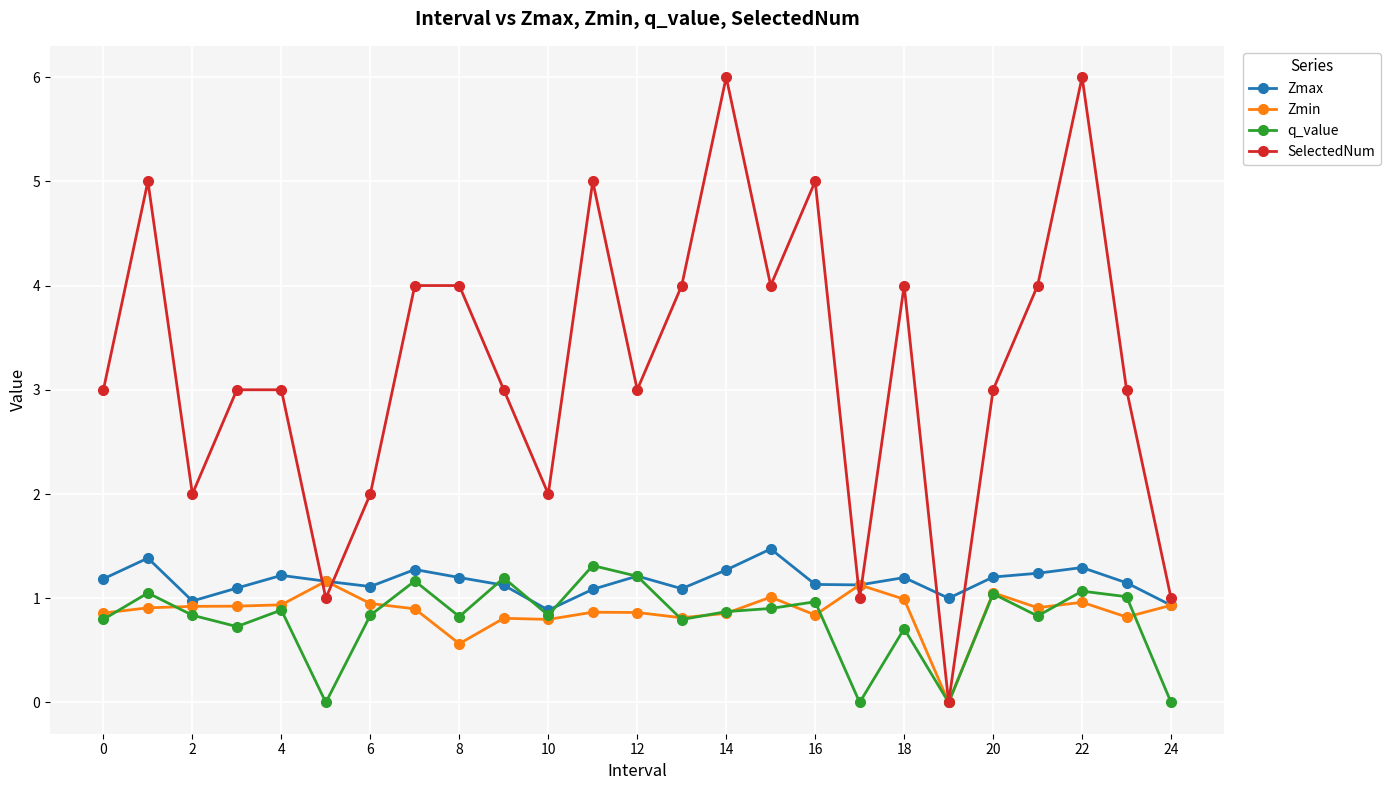

Which series has the widest spread of values?

SelectedNum